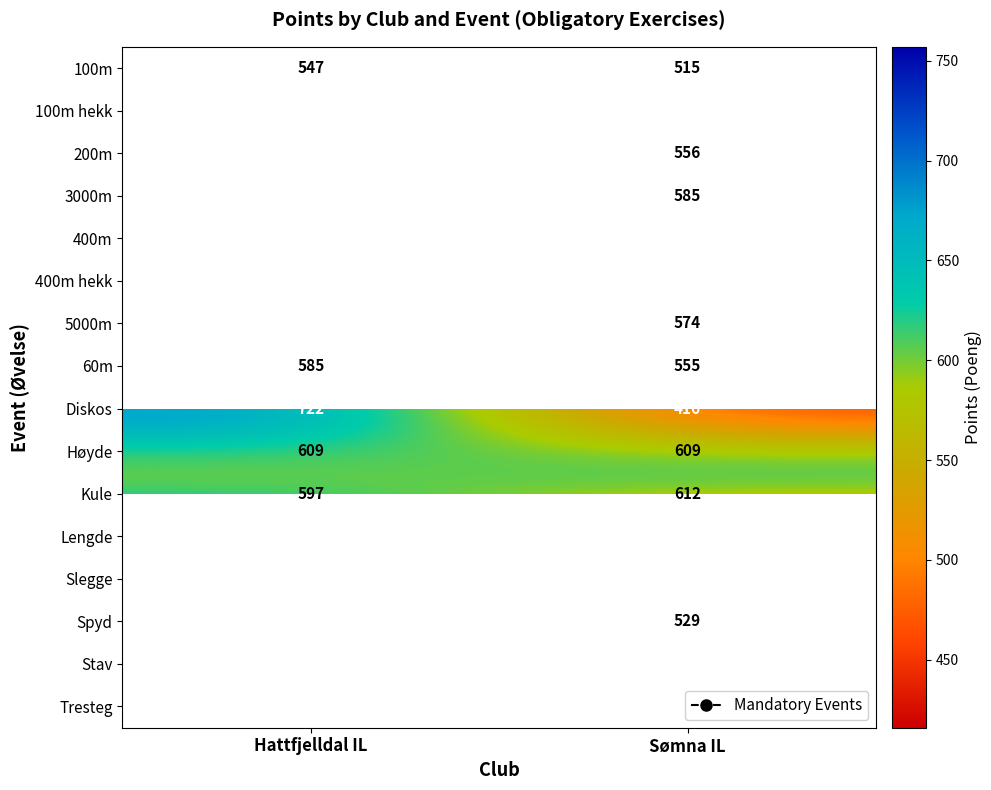

List the labels in order of Kule value, largest first.

Sømna IL, Hattfjelldal IL